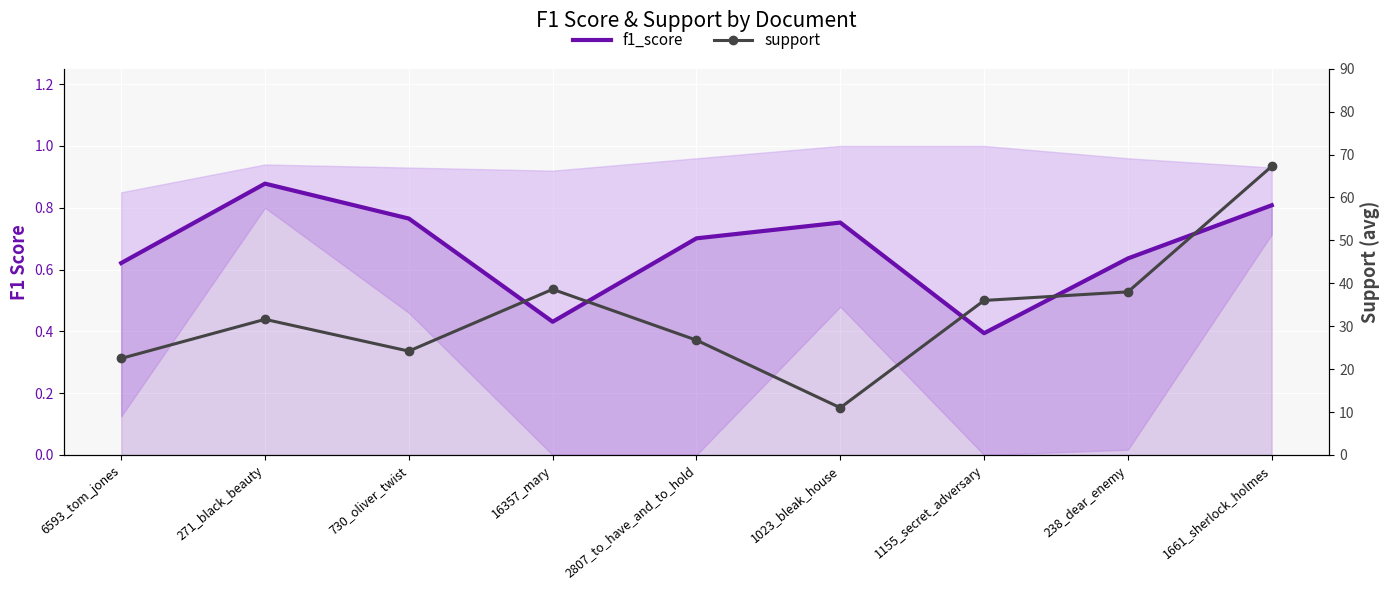

True or false: f1_score and support cross at least once.

False